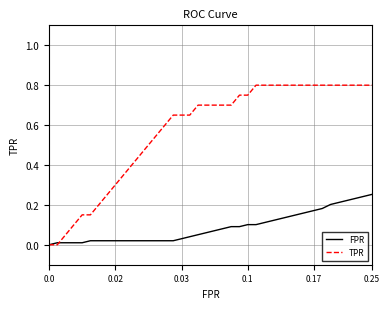

Which series has the widest spread of values?

TPR